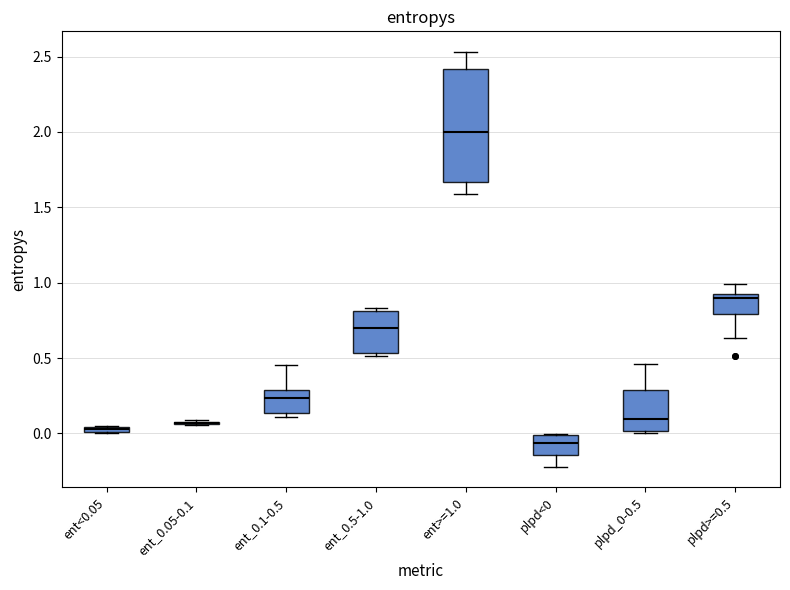

Where is the upper edge of the box for plpd_0-0.5 on the y-axis? The values are not printed on the chart, so give them approximately, as read against the axis.

0.30